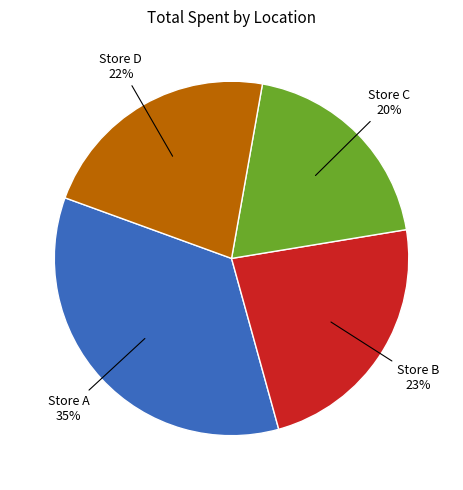

What is the smallest slice in the pie chart?

Store C